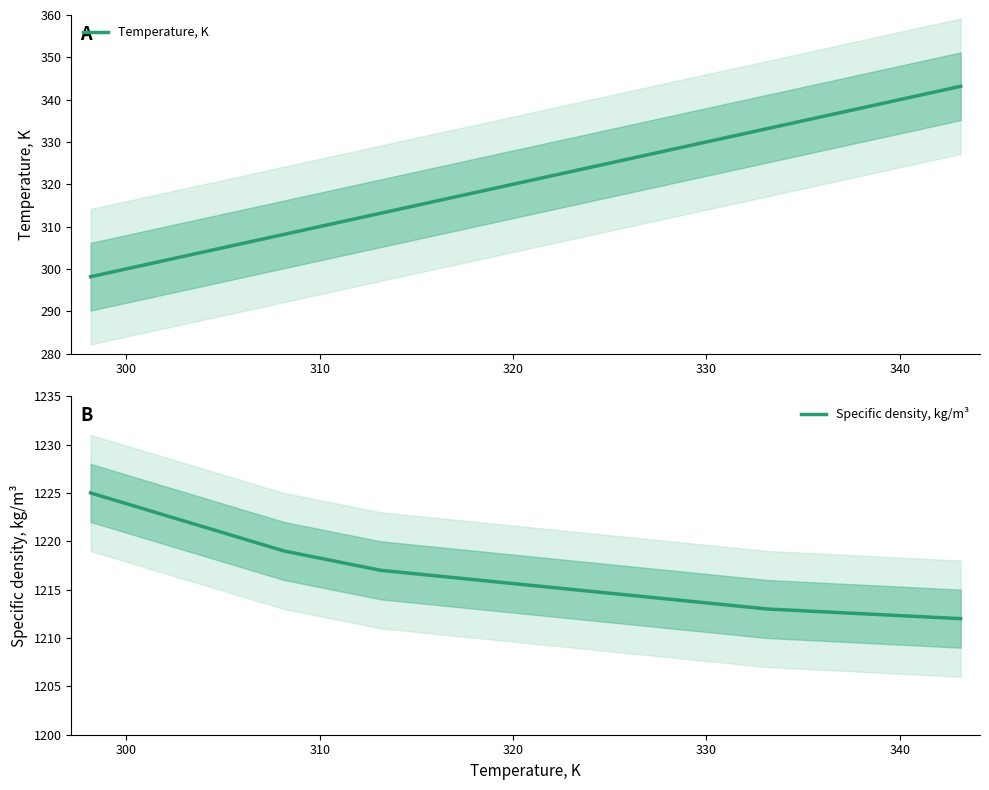

What is the maximum value for Specific density, kg/m³?

1225